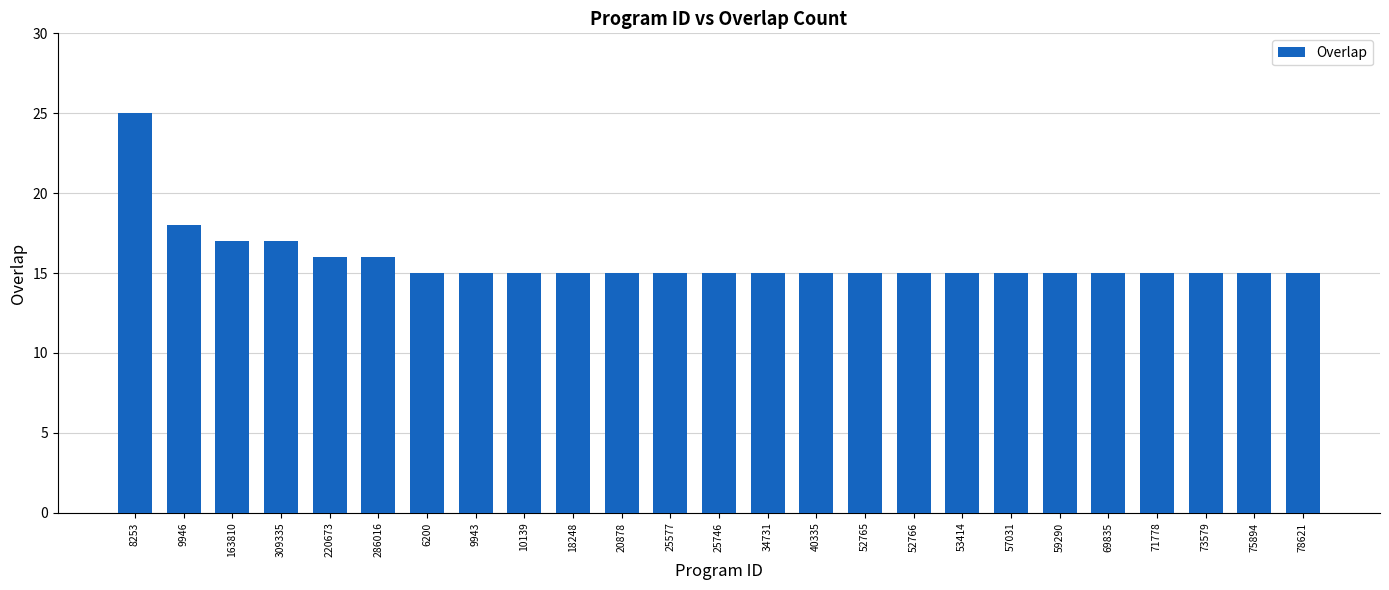

What is the greatest value displayed?

25